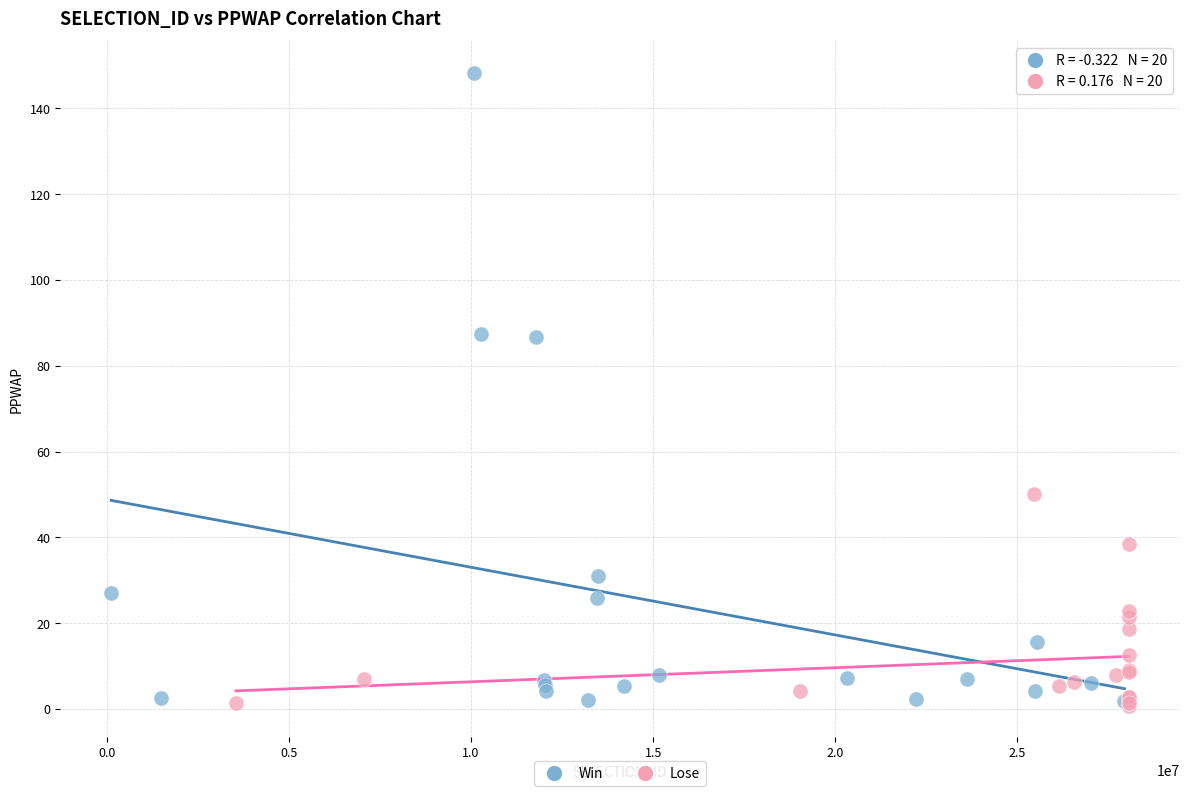

Which series has the widest spread of Y values?

Win